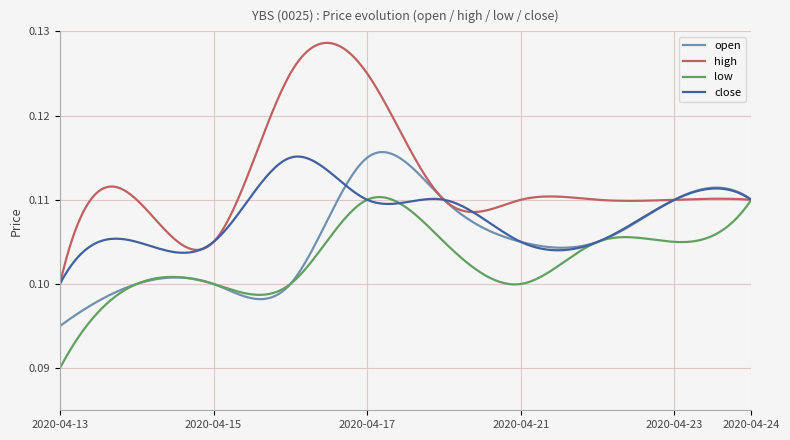

Which series has the largest range (max minus min)?

high